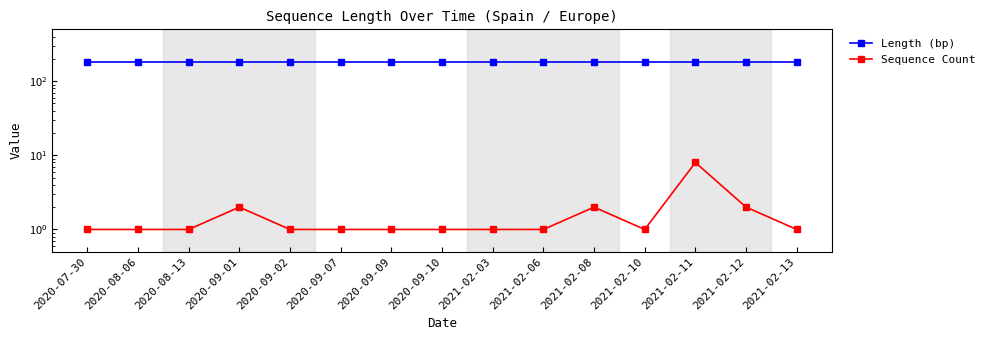

Is it true that Length (bp) equals 290 at 2020-09-01?

False